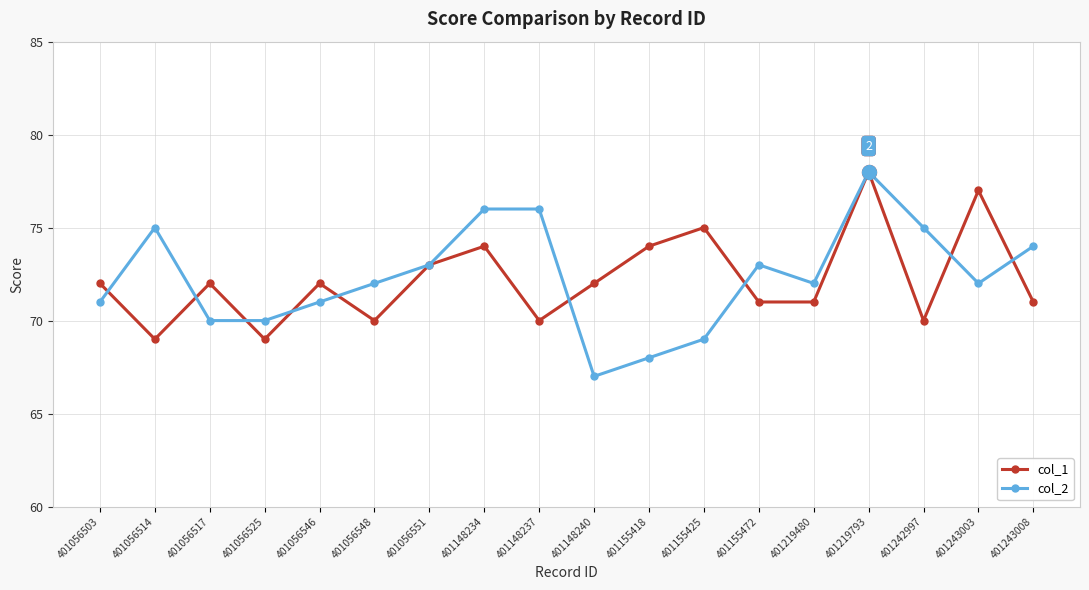

True or false: col_1 has a value of 70 at 401242997.

True